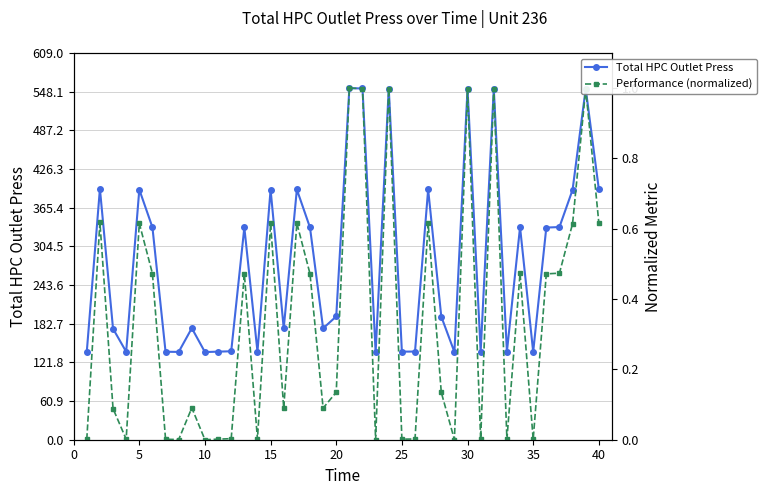

How many data points in Total HPC Outlet Press are above 194?

21